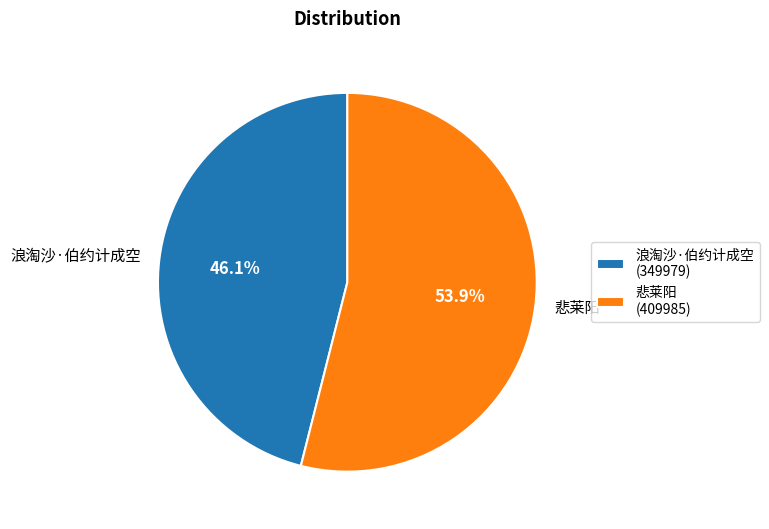

To the nearest percent, what is the average slice percentage?

50%